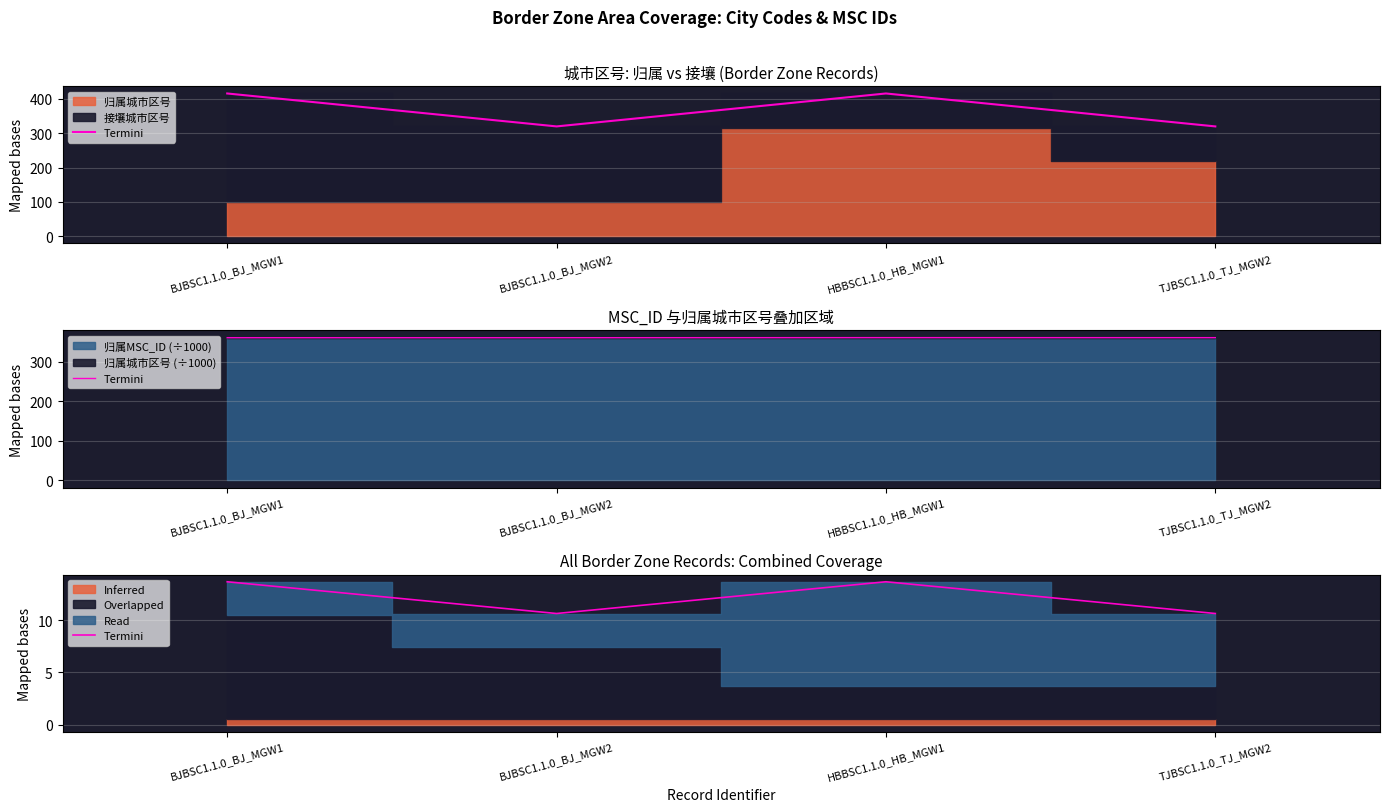

Approximately how many times larger is the value at BJBSC1.1.0_BJ_MGW2 compared to TJBSC1.1.0_TJ_MGW2?

1.0